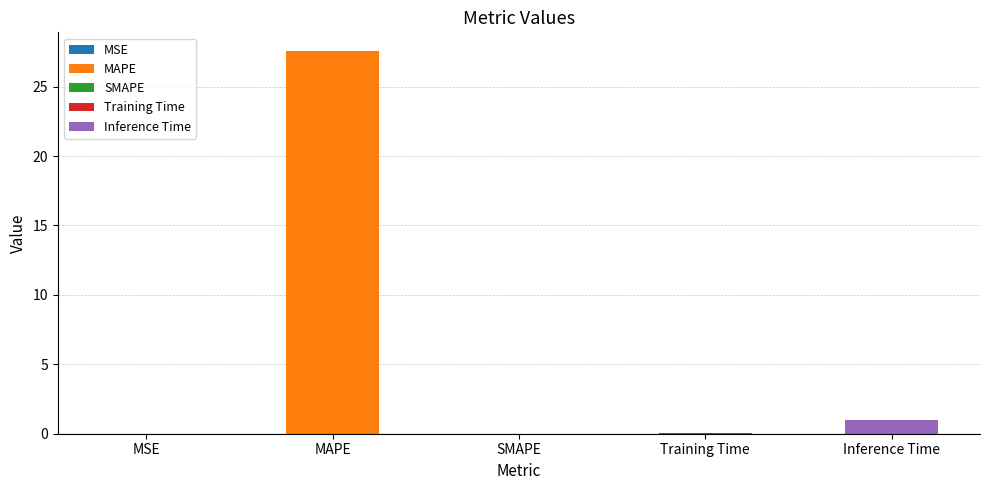

How many values exceed 0?

4